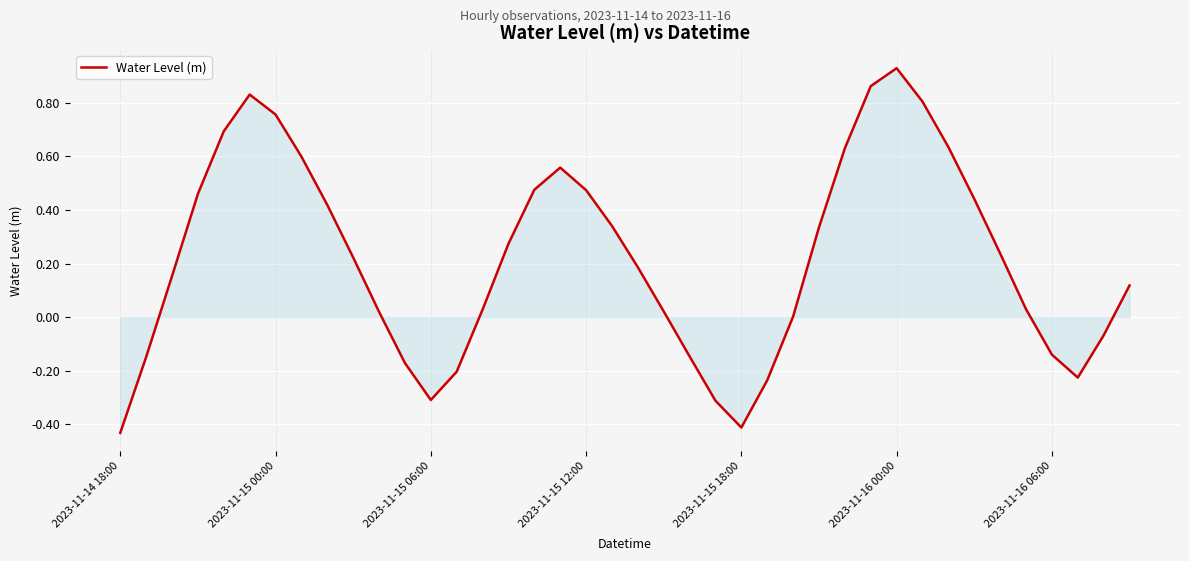

How many interior local peaks (higher than both neighbors) does the data have?

3